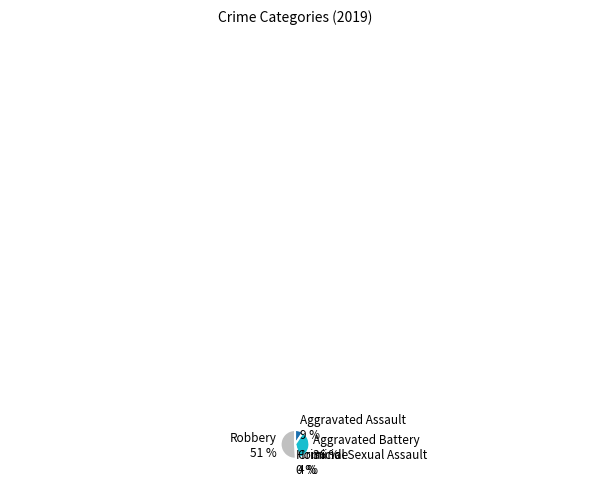

The Aggravated Battery slice represents 28% of the pie. True or false?

False